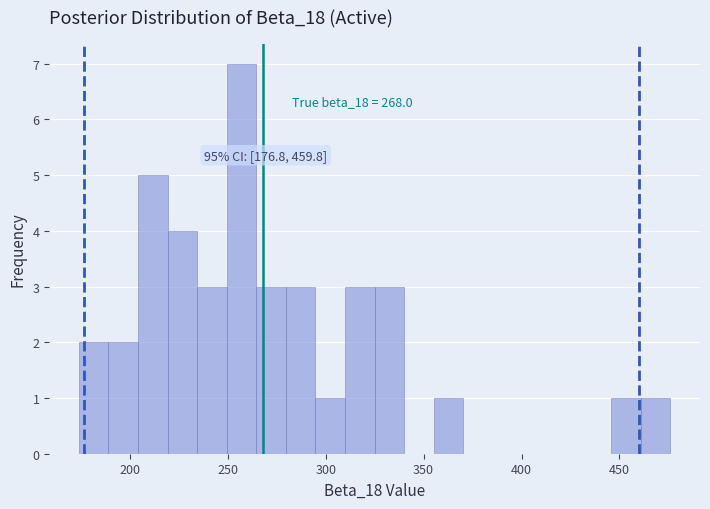

Read against the x-axis, roughly where is the centre of the tallest bar?

255